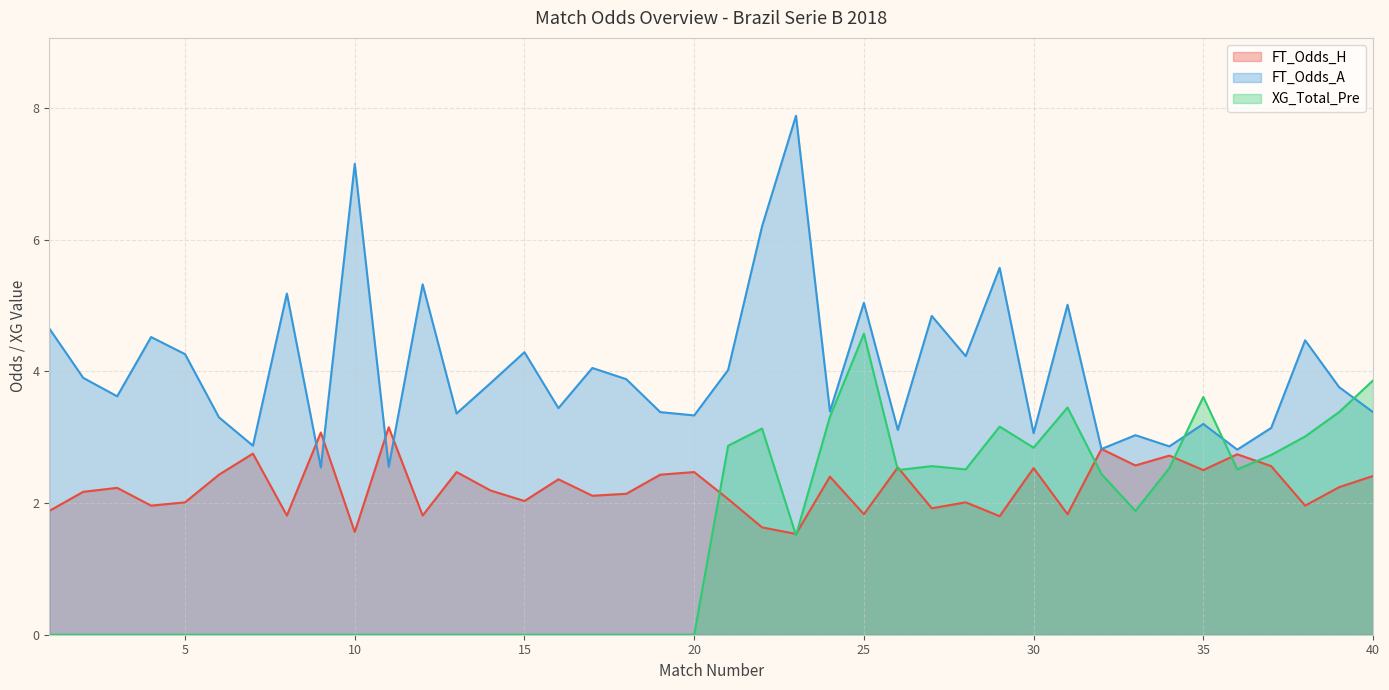

What is the approximate value of FT_Odds_H at 38?

2.0